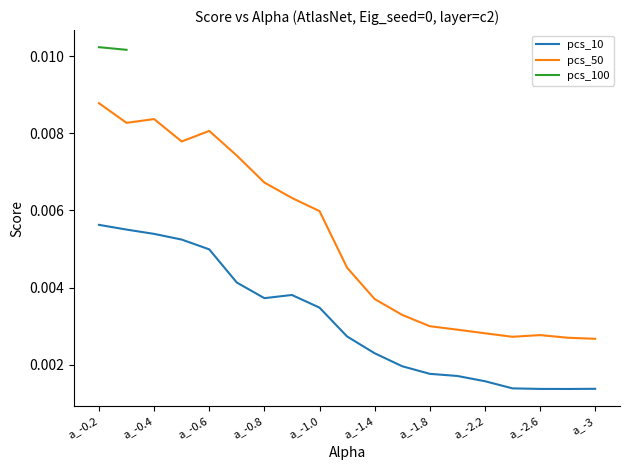

Where is the first local minimum for pcs_50?

a_-0.3